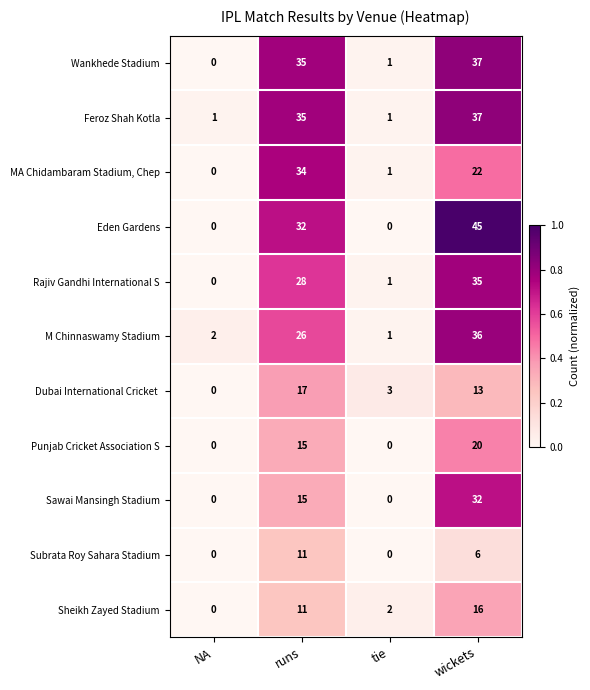

Where is Eden Gardens nearest to the value 22?

runs